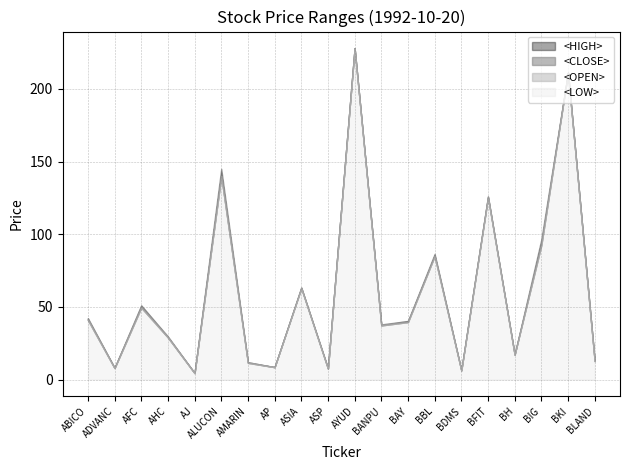

At how many categories does at least one series exceed 100?

4